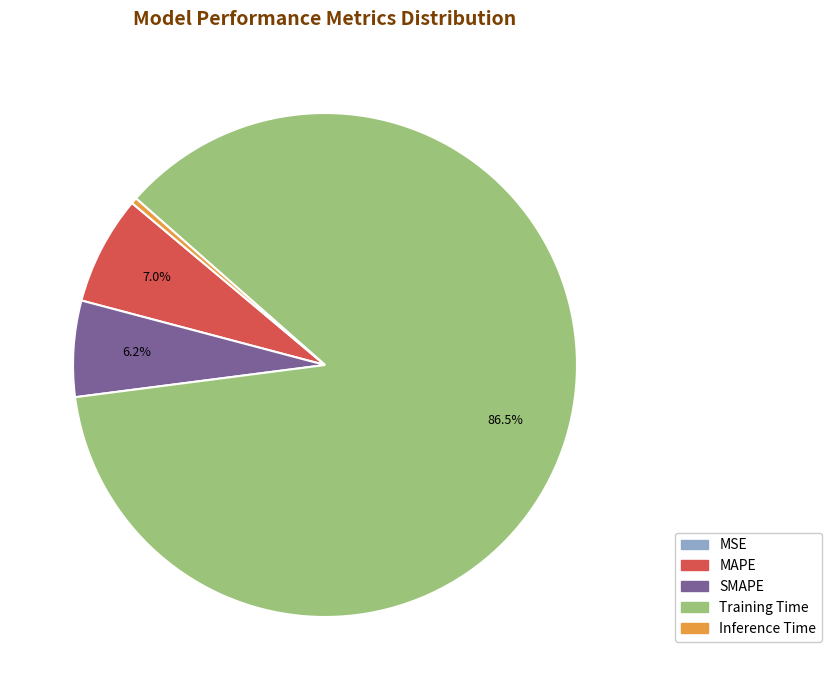

What portion of the pie excludes SMAPE?

93.8%